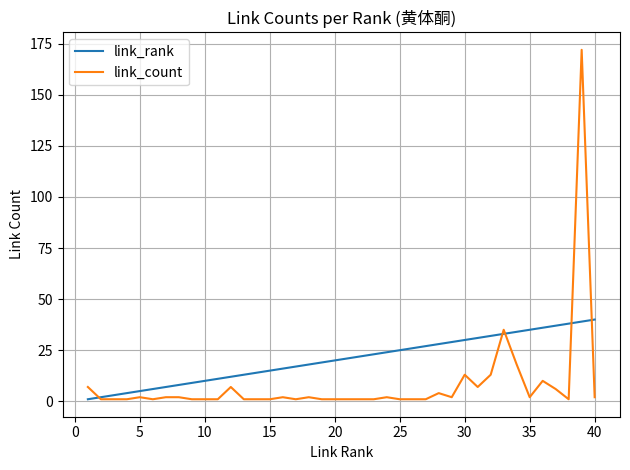

Which series has the widest spread of values?

link_count